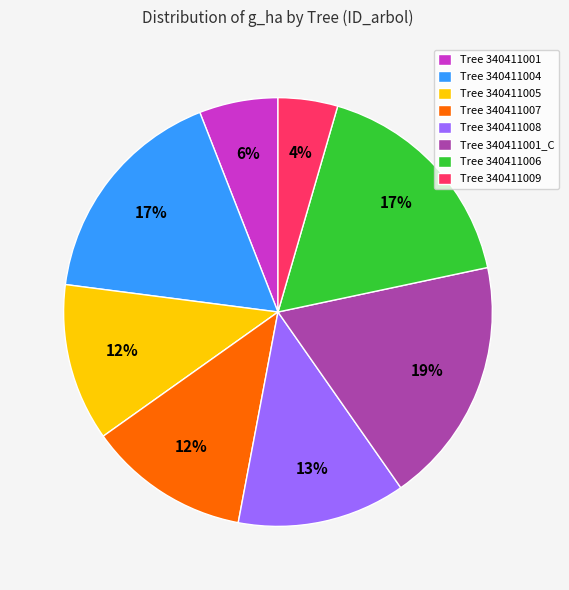

Is it true that Tree 340411009 is 4% of the pie?

True